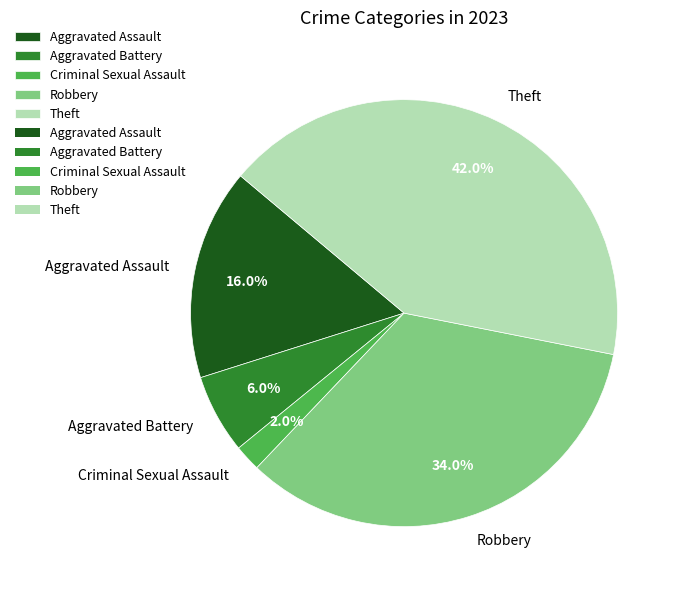

How many slices are in this pie chart?

5